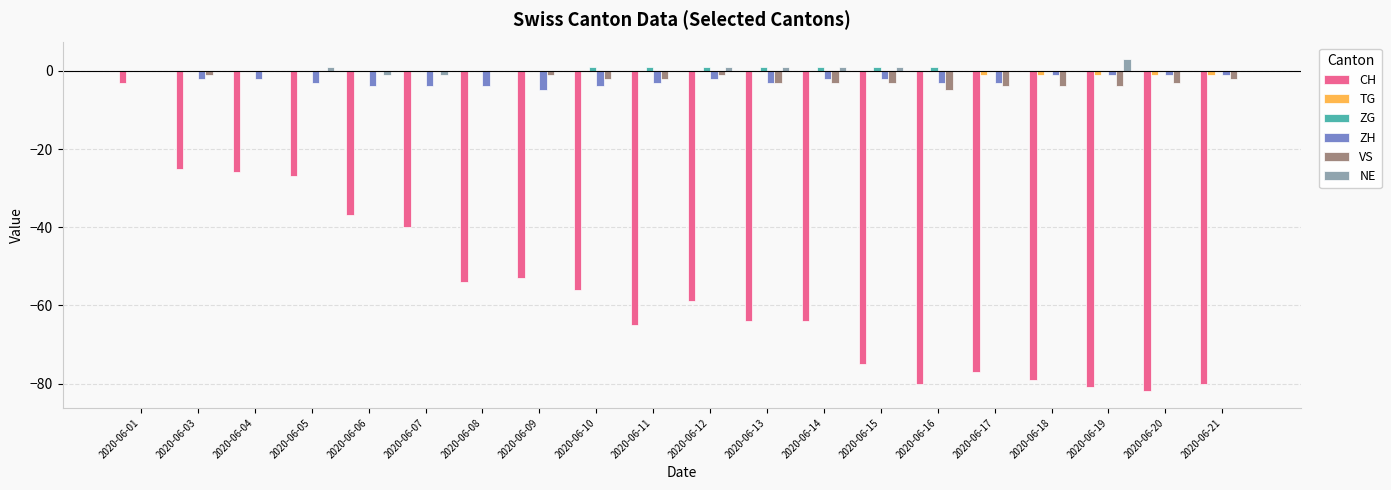

What is the sum of all CH values?

-1127